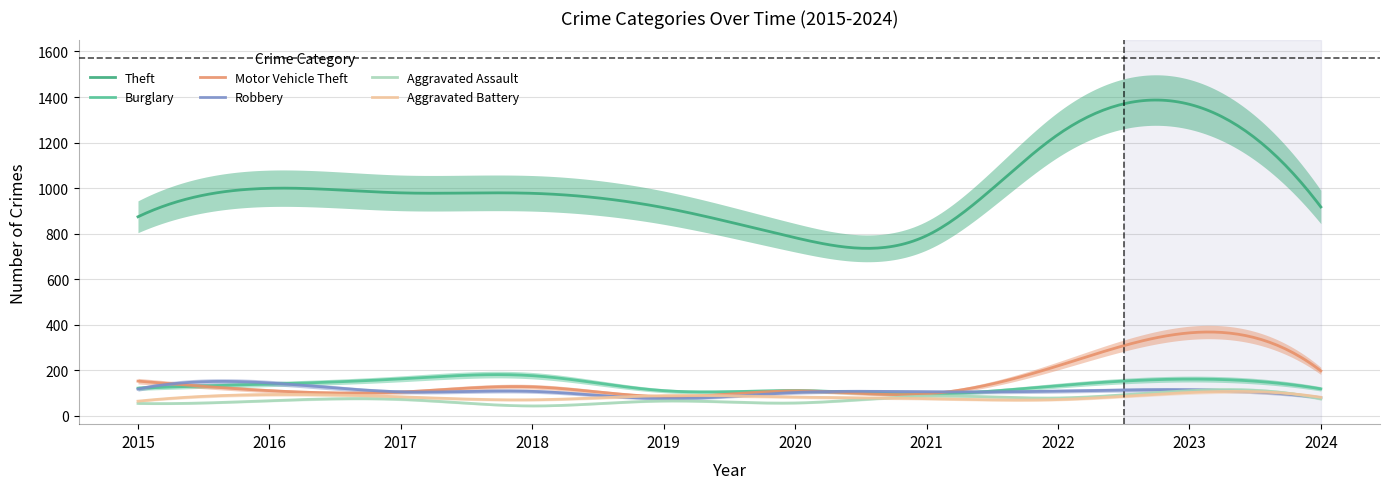

Rank the series at 2022 from lowest to highest value.

Aggravated Battery, Aggravated Assault, Robbery, Burglary, Motor Vehicle Theft, Theft